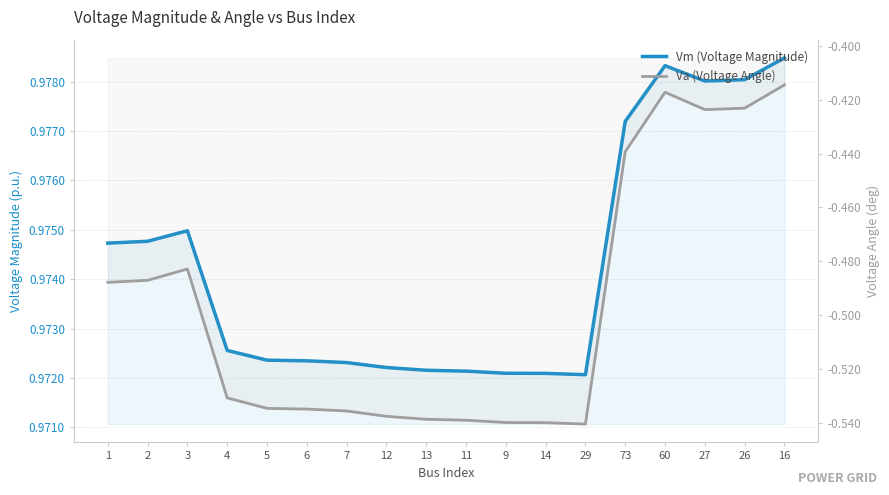

List the labels in order of Va (Voltage Angle) value, largest first.

16, 60, 26, 27, 73, 3, 2, 1, 4, 5, 6, 7, 12, 13, 11, 9, 14, 29